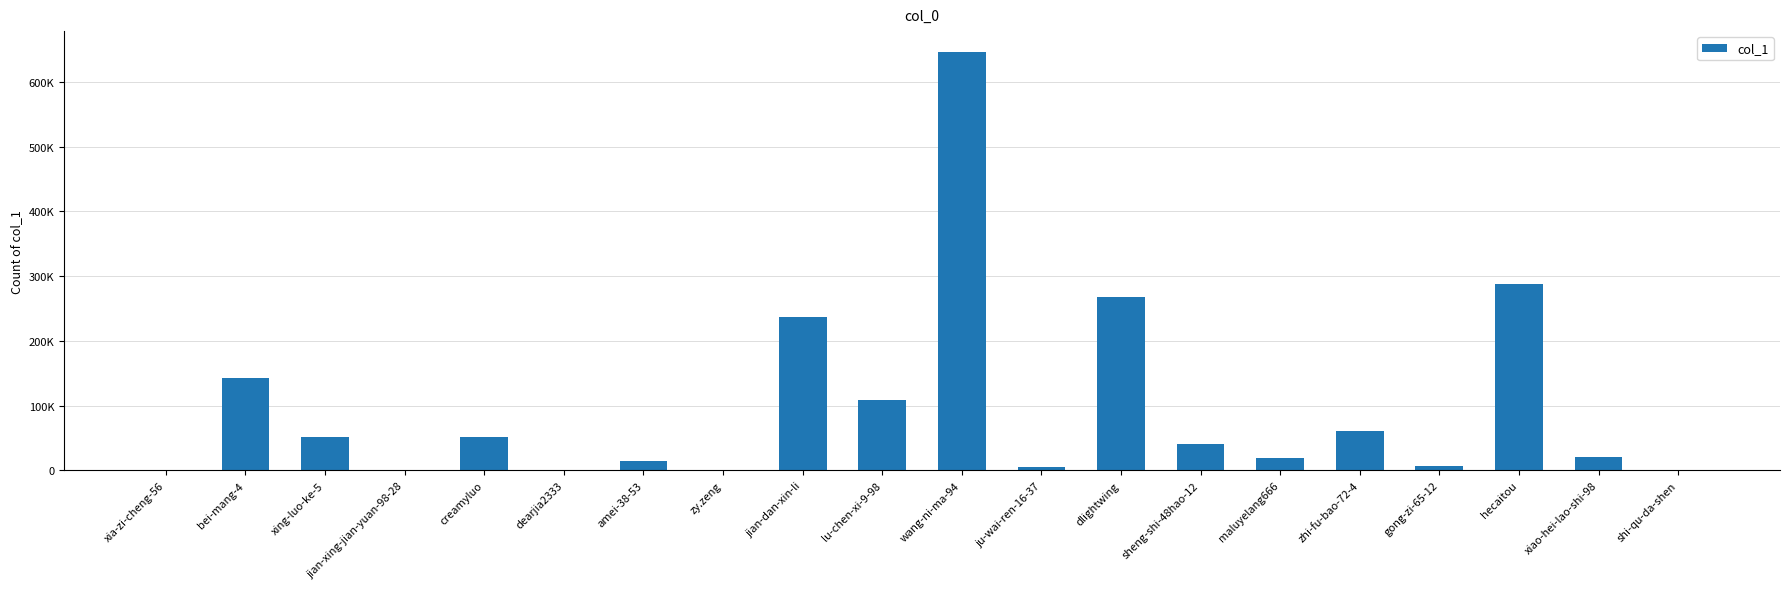

Reading left to right, transcribe all the data shown in this chart.

27	143202	51751	3	51938	546	14177	335	236548	109010	646006	5946	267516	41590	19176	61602	7624	287341	21340	1234